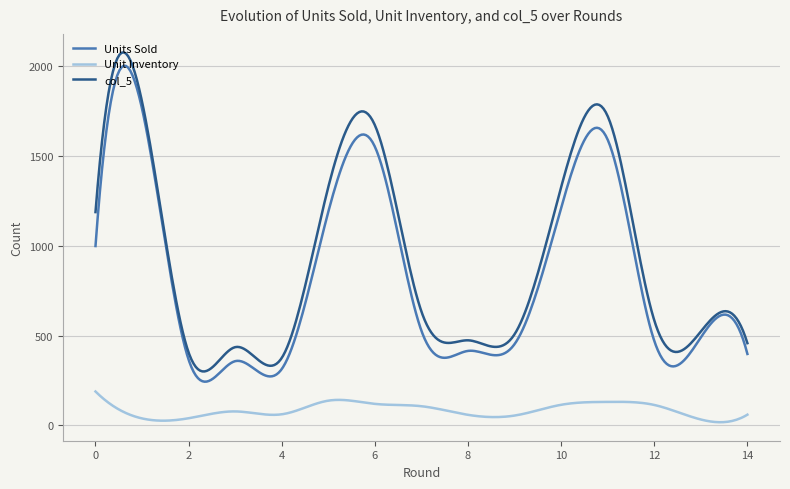

What is the maximum value for col_5?

2077.4